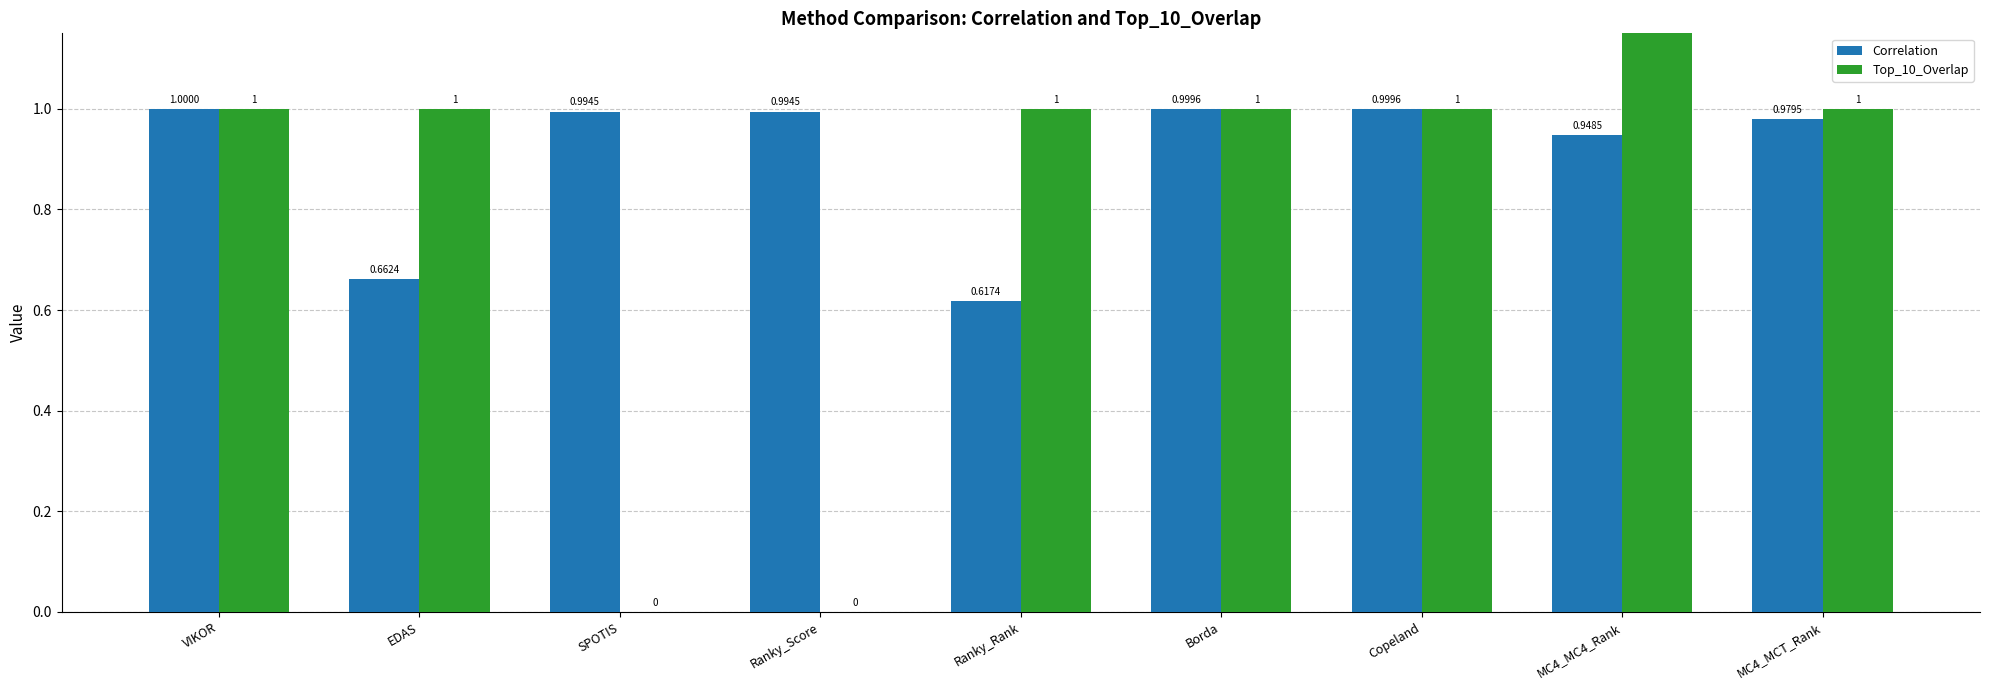

What is the value of the Top_10_Overlap bar at the 7th from the left?

1.0